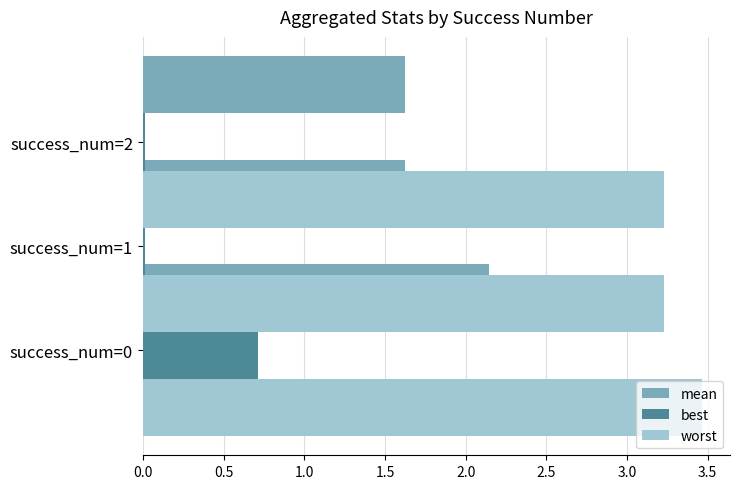

At how many categories does at least one series exceed 3?

3